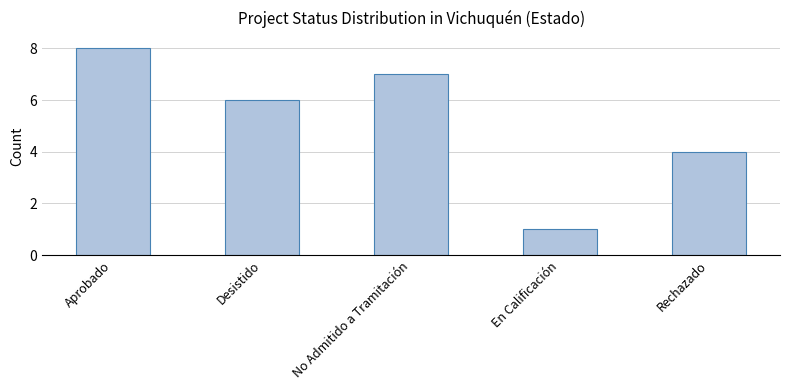

What is the value of the 5th bar from the left?

4